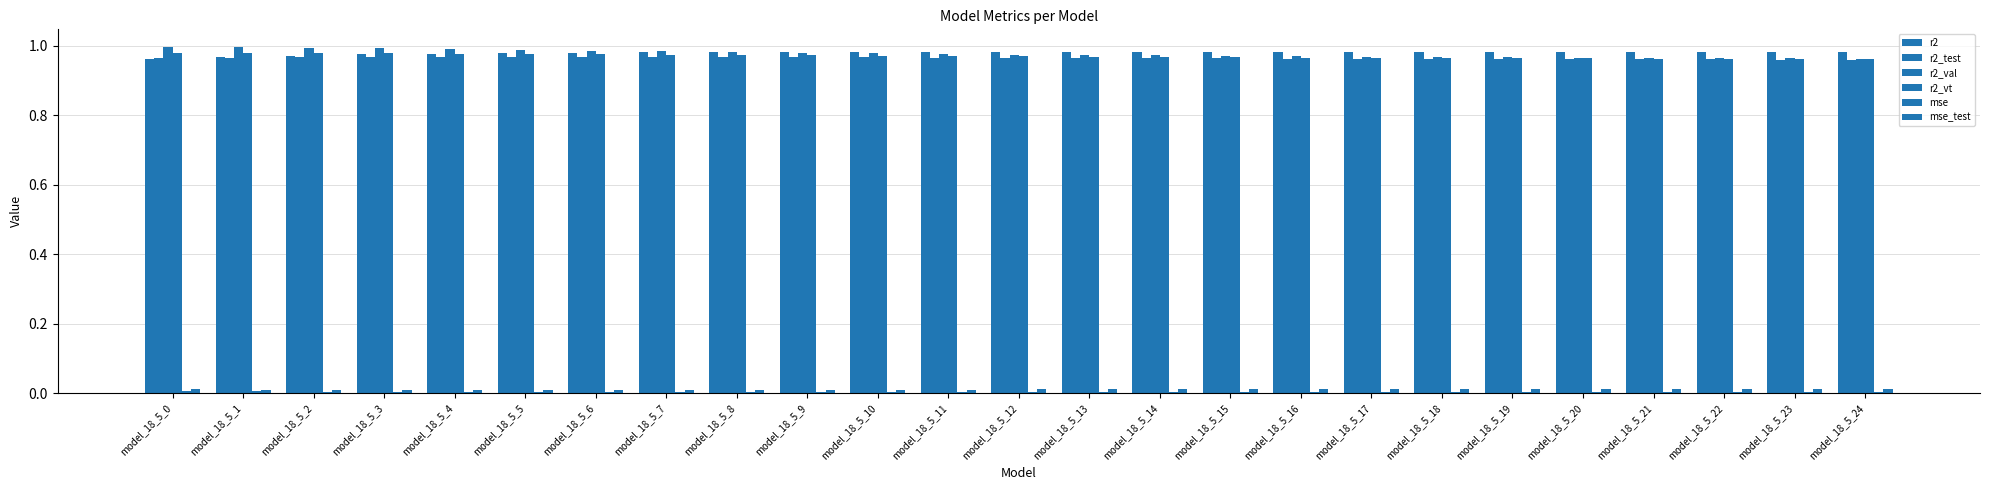

Is the value of r2 at model_18_5_14 greater than the value of mse_test at model_18_5_22?

Yes